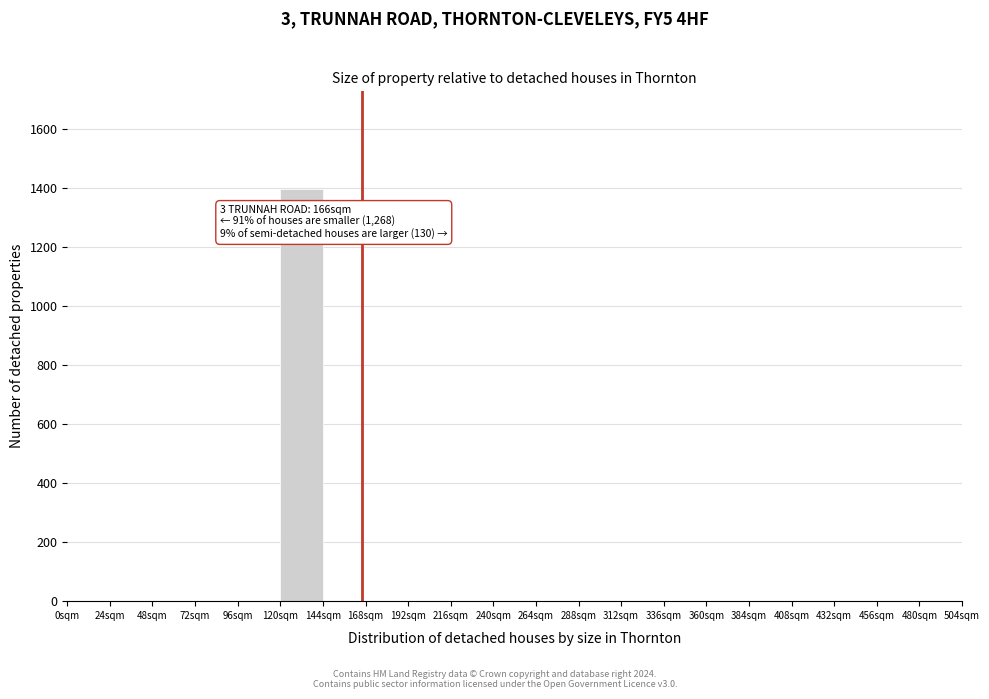

Over which range of the x-axis is the bar tallest?

120 to 144